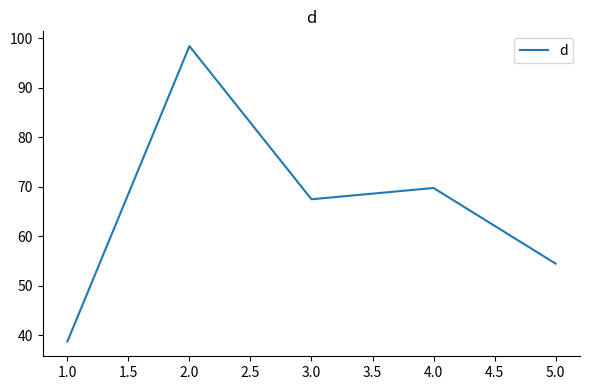

What is the maximum value shown in the chart?

98.4